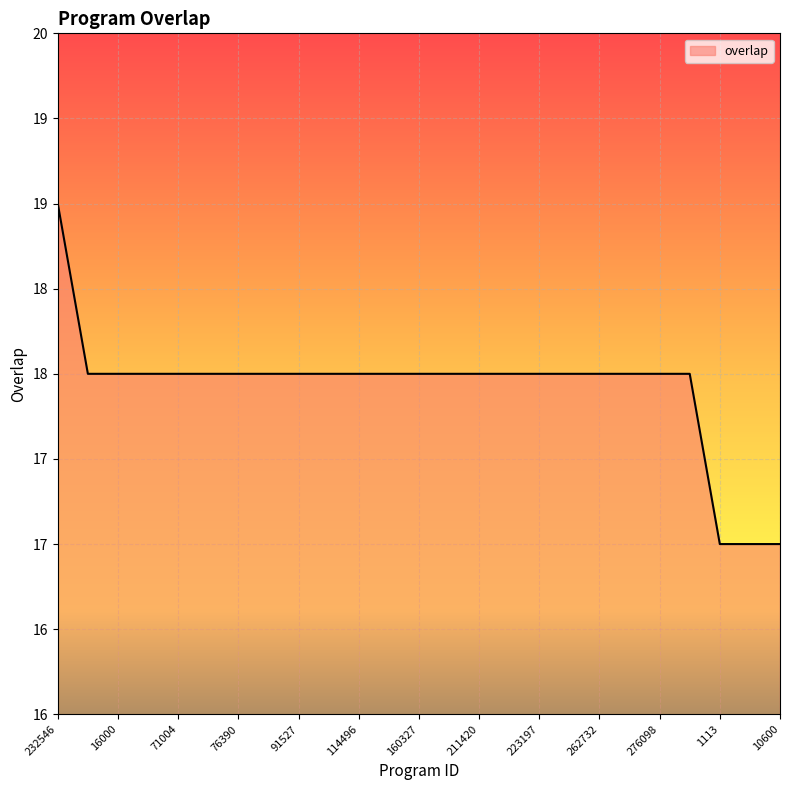

Reading left to right, what are all the values shown in this chart?

232546=19	11543=18	16000=18	61162=18	71004=18	73747=18	76390=18	91496=18	91527=18	97183=18	114496=18	156886=18	160327=18	211419=18	211420=18	211421=18	223197=18	224881=18	262732=18	262733=18	276098=18	276099=18	1113=17	8421=17	10600=17